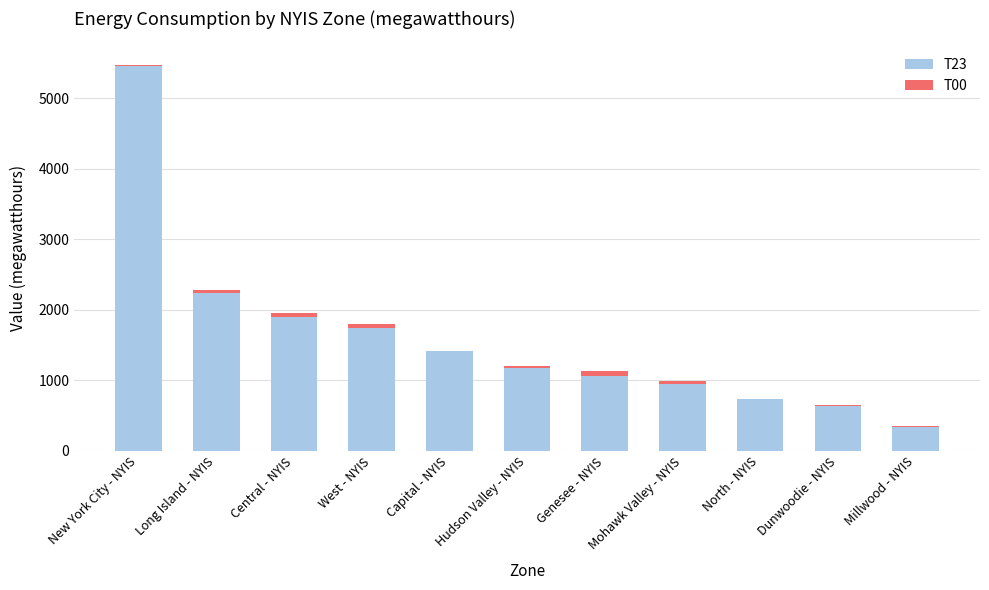

Does the chart contain stacked bars?

Yes